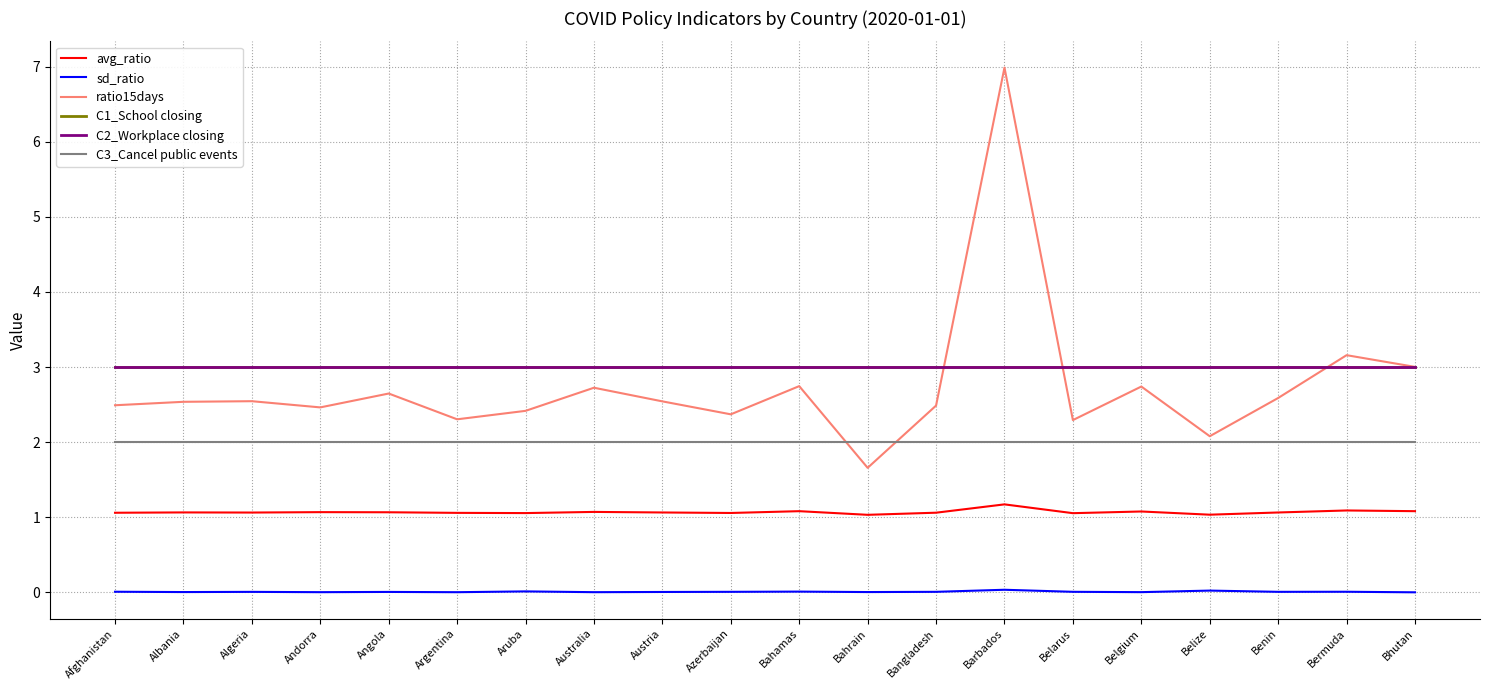

Does the chart display data point markers on the line(s)?

No